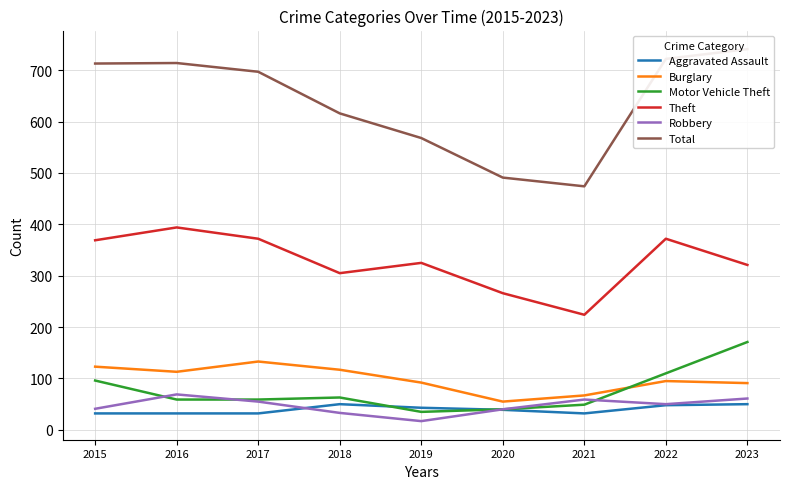

True or false: Total and Burglary cross at least once.

False